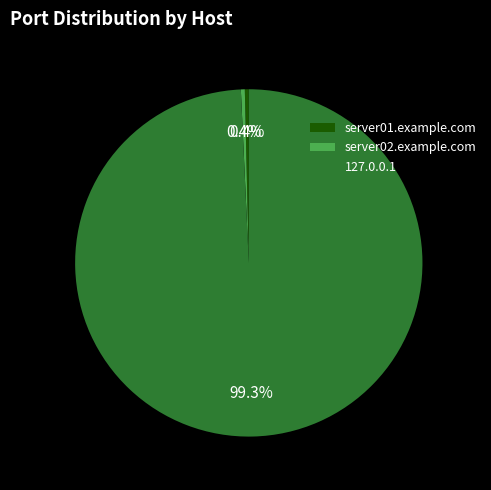

Does any single category account for the majority?

Yes